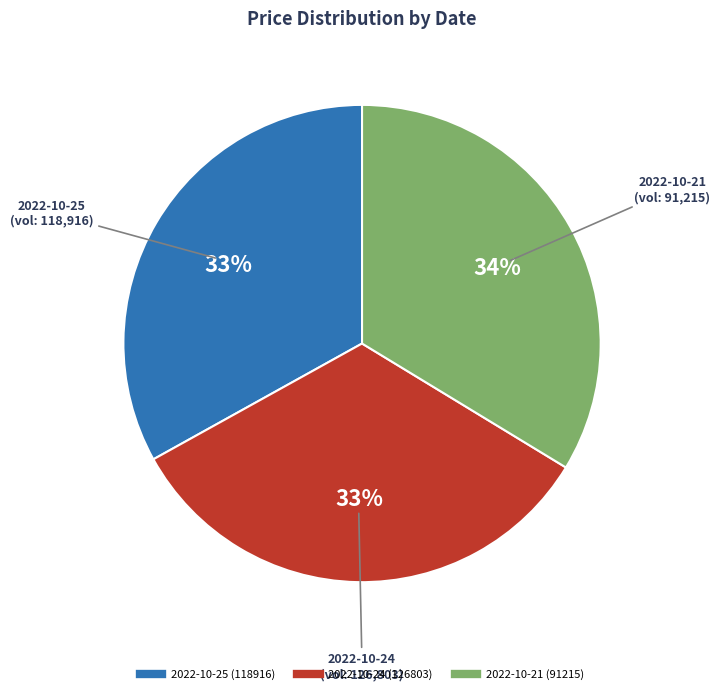

Approximately how many times larger is the value at 2022-10-24 (126803) compared to 2022-10-21 (91215)?

1.0